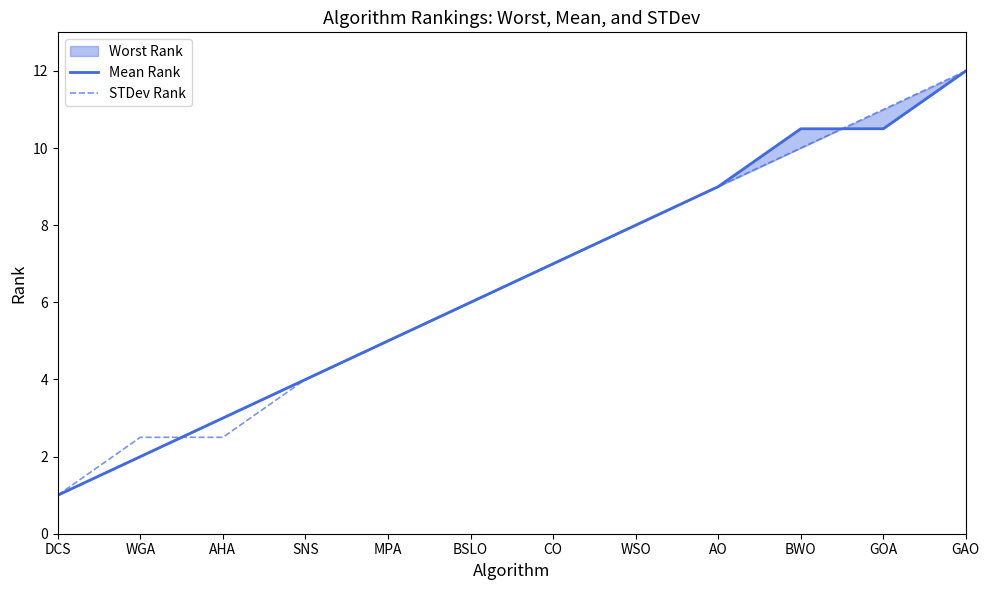

What is the lowest value of the STDev Rank series?

1.0